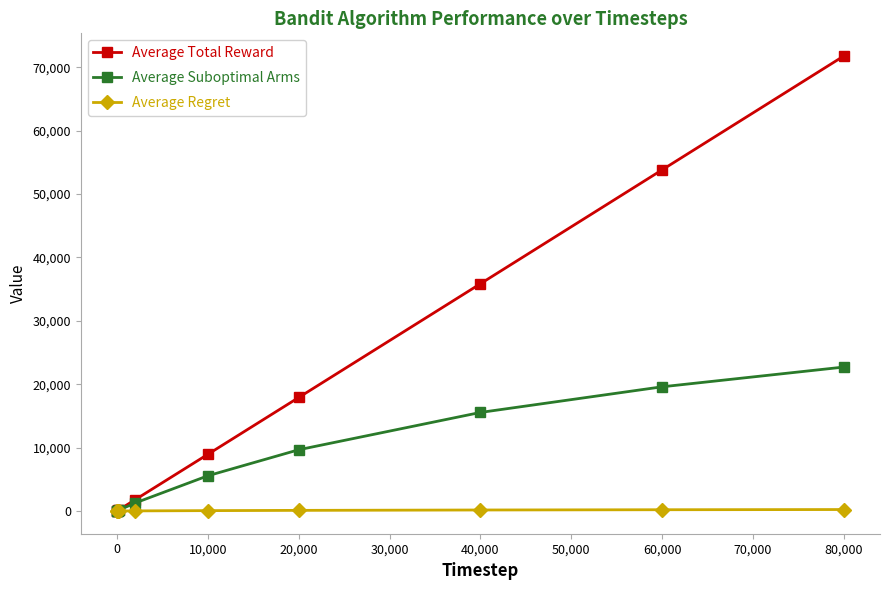

Rank the series by their maximum value, from highest to lowest.

Average Total Reward, Average Suboptimal Arms, Average Regret